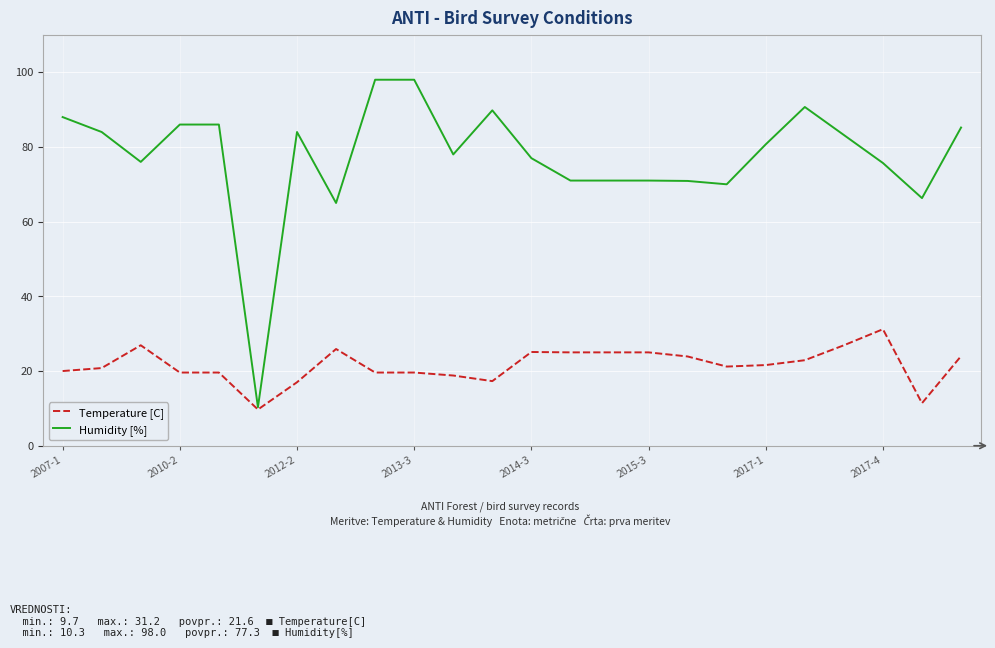

What is the maximum value shown in the chart?

98.0